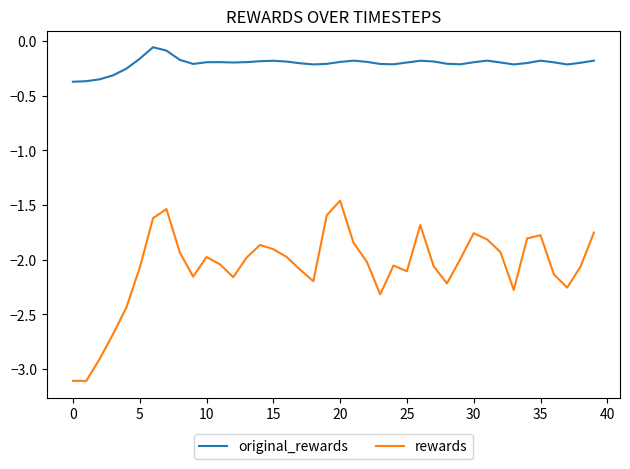

What are all the series names shown in the legend?

original_rewards, rewards